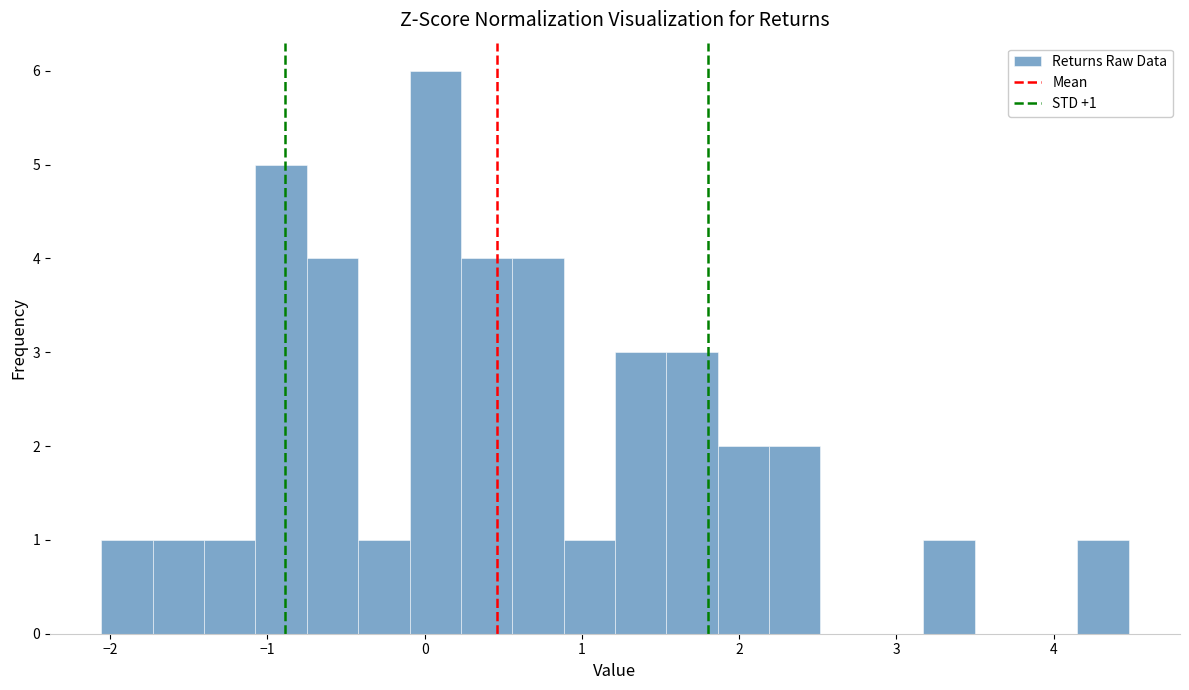

Read against the x-axis, roughly where is the centre of the tallest bar?

0.1